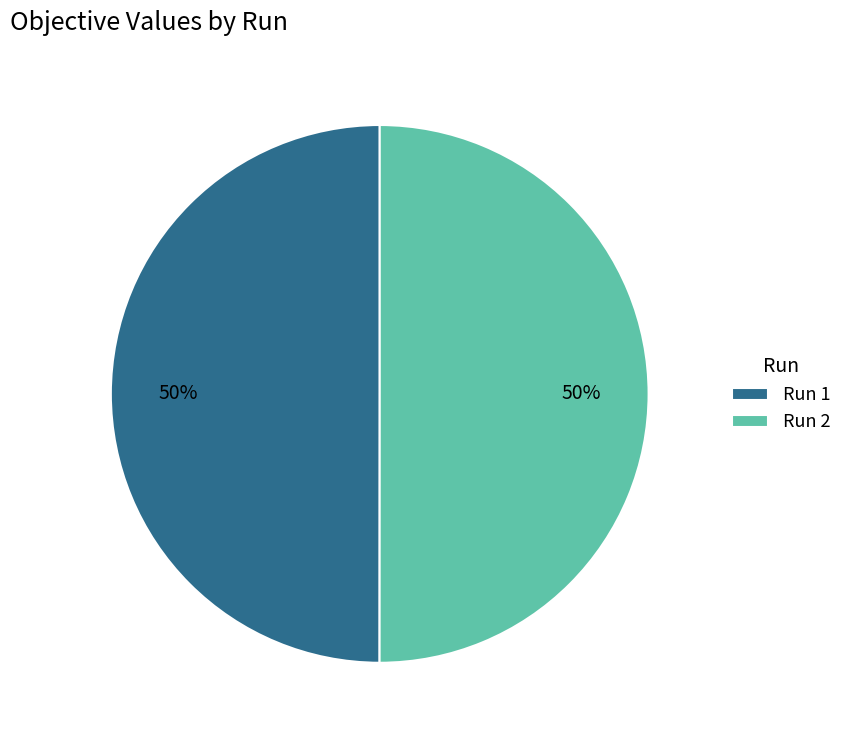

Combined, do Run 2 and Run 1 account for over 50%?

Yes